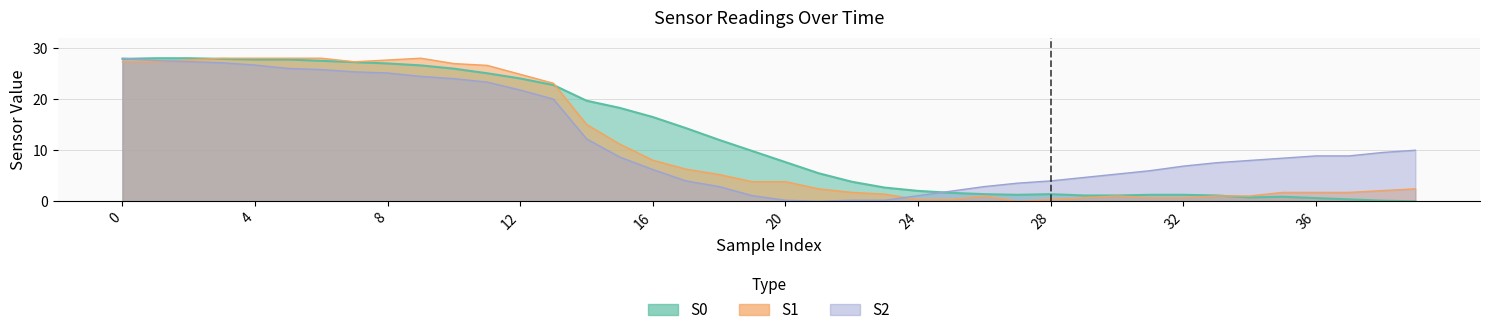

What is the difference between the second highest and second lowest values in the S0 series?

27.9